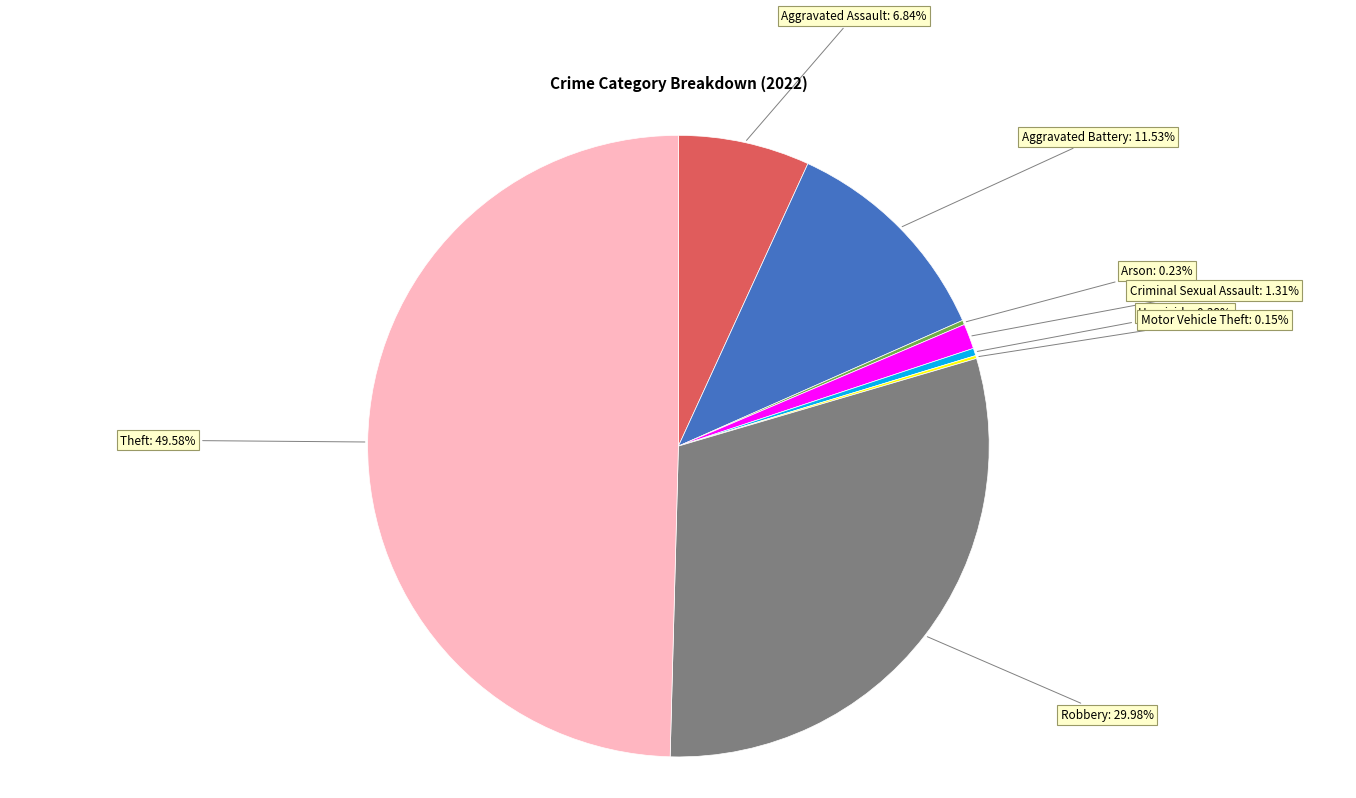

Which slice is the smallest?

Motor Vehicle Theft